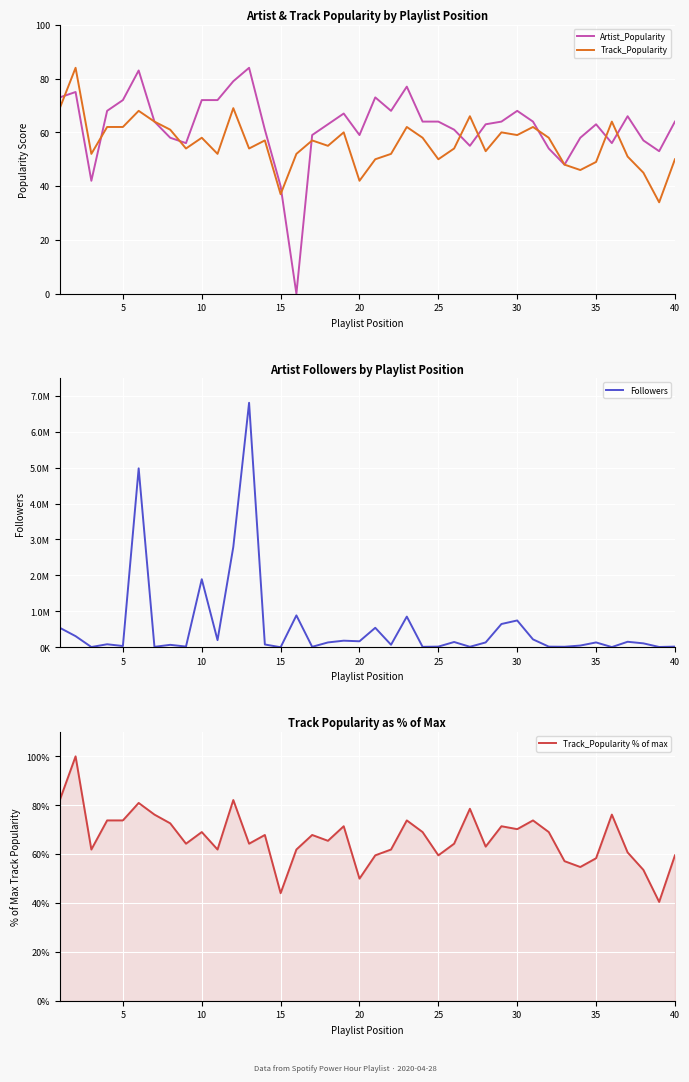

True or false: Track_Popularity % of max and Followers cross at least once.

False